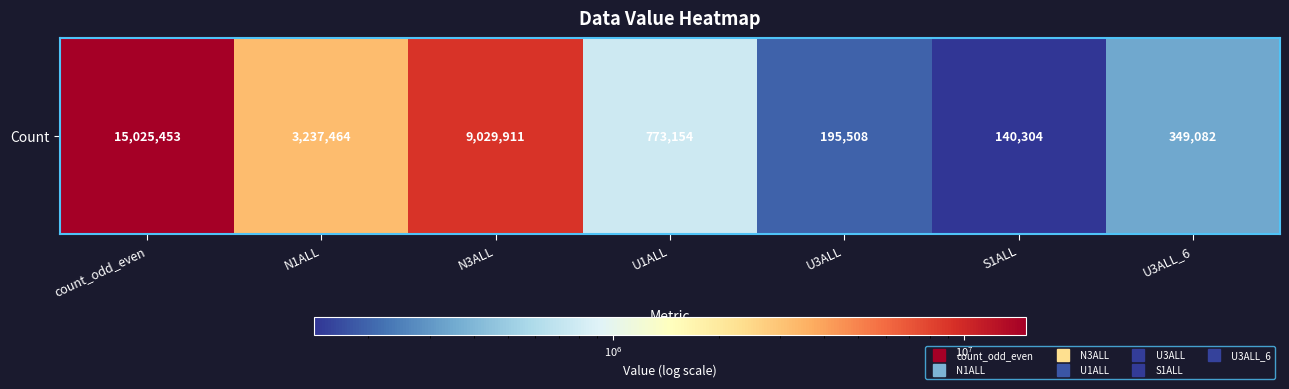

Reading left to right, extract all data points from this chart.

15025453	3237464	9029911	773154	195508	140304	349082